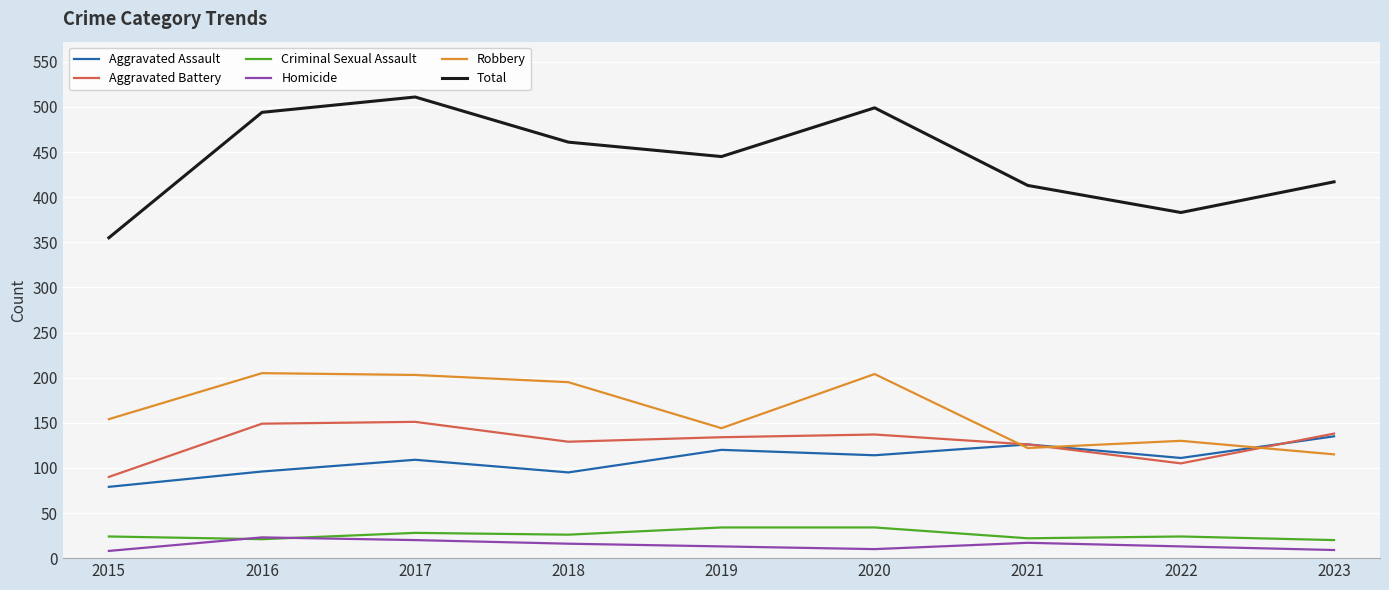

True or false: Robbery and Total intersect in this chart.

False